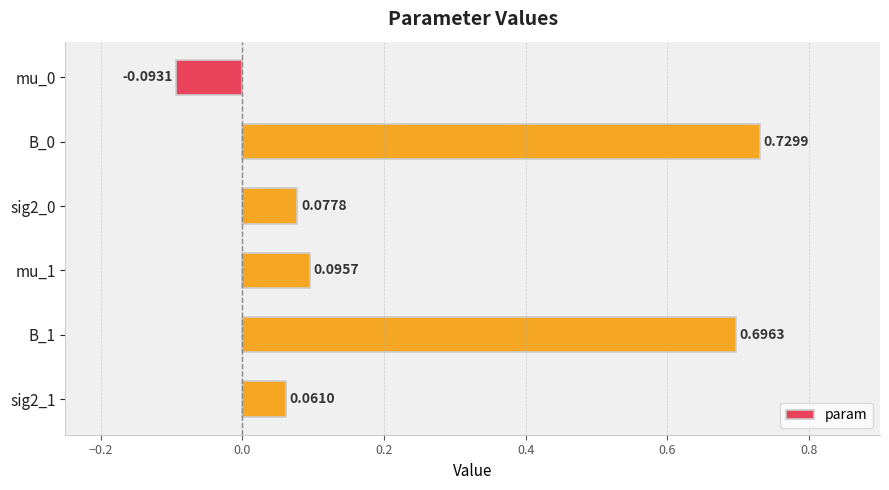

What is the difference between the second highest and second lowest values?

0.6